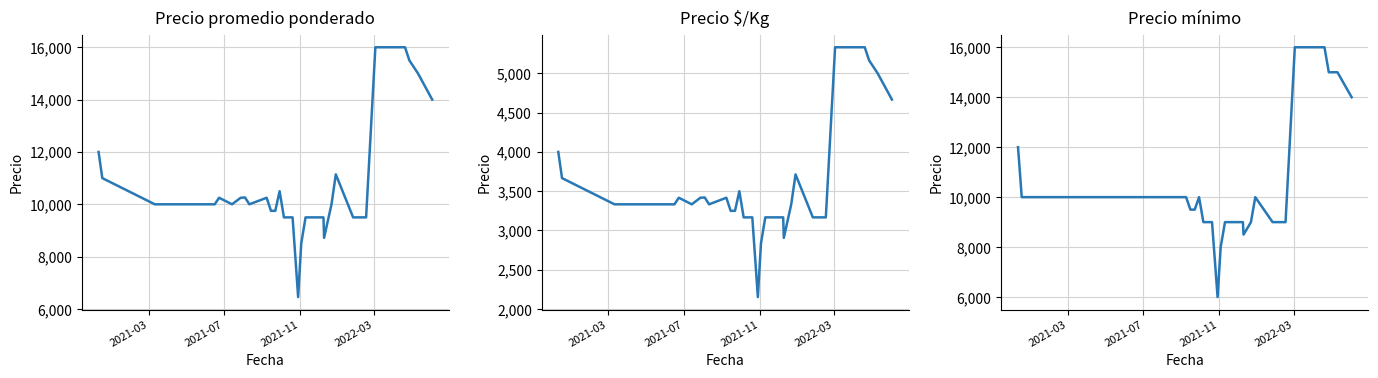

Which series has the largest range (max minus min)?

Precio minimo